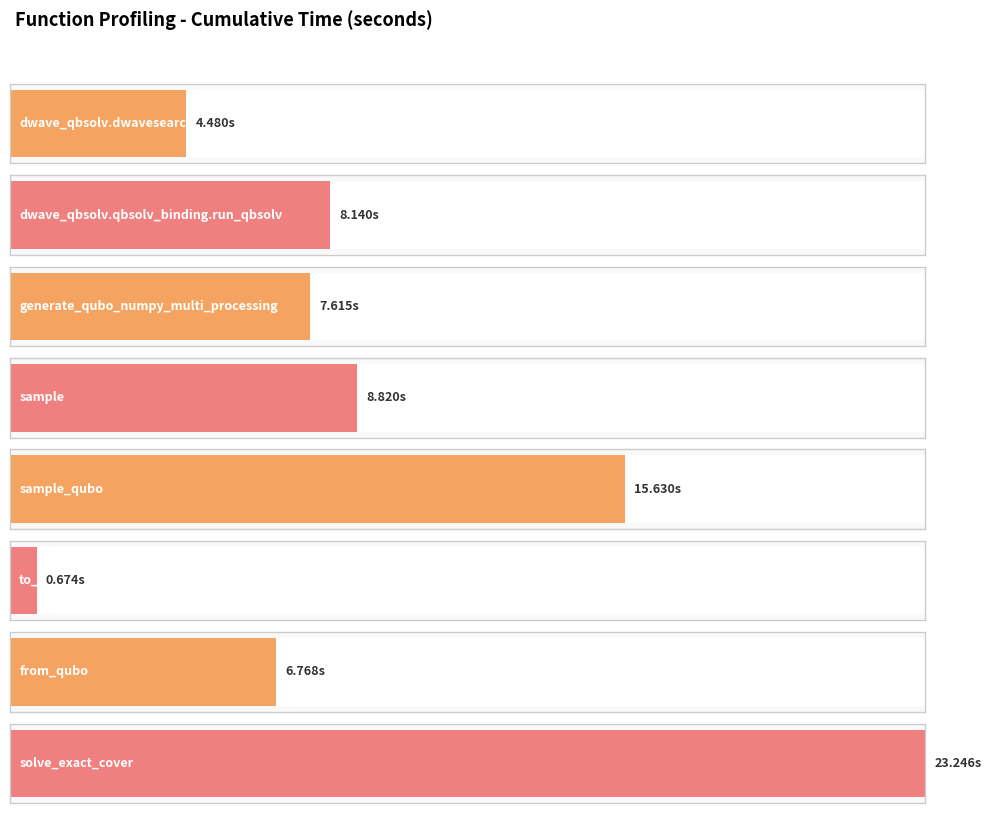

What is the greatest value displayed?

23.2